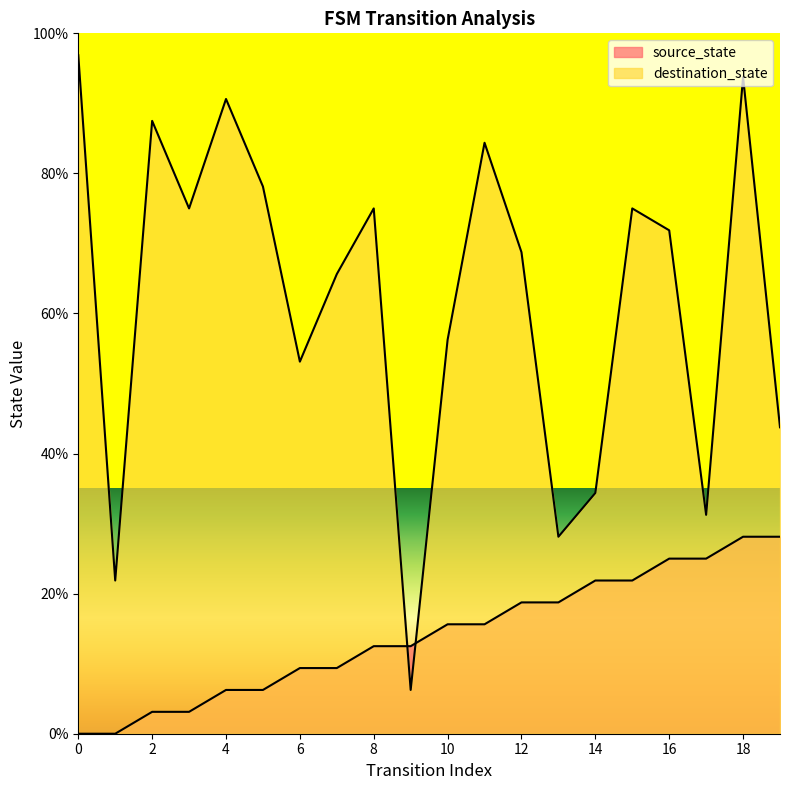

What is the approximate value of destination_state at 11?

84.4